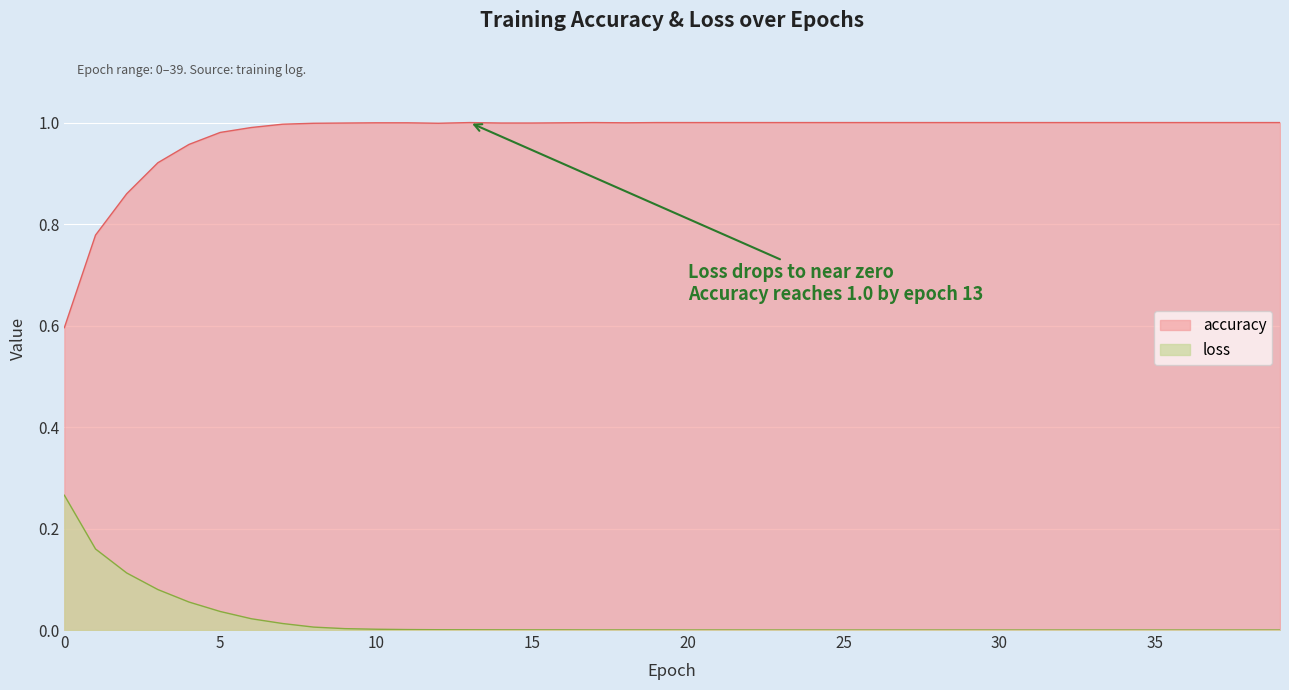

Is the value of accuracy at 12 greater than the value of loss at 0?

Yes